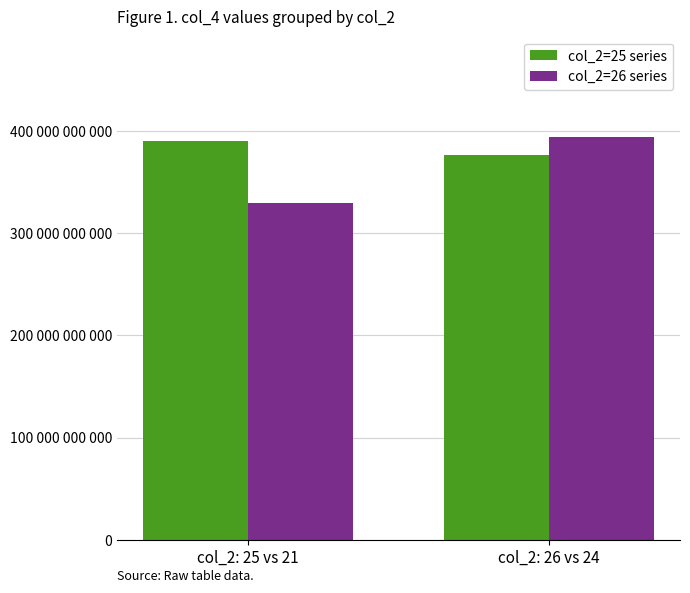

Is the value of col_2=25 series at col_2: 25 vs 21 greater than the value of col_2=26 series at col_2: 26 vs 24?

No